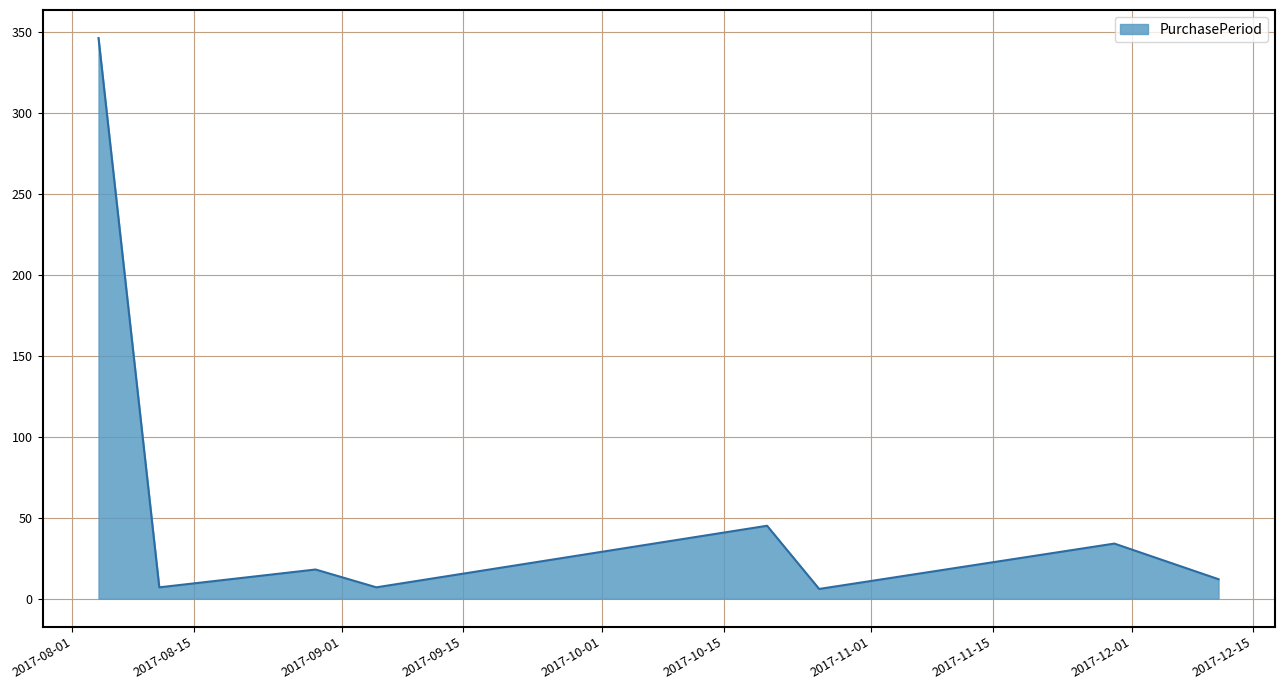

What is the average value?

59